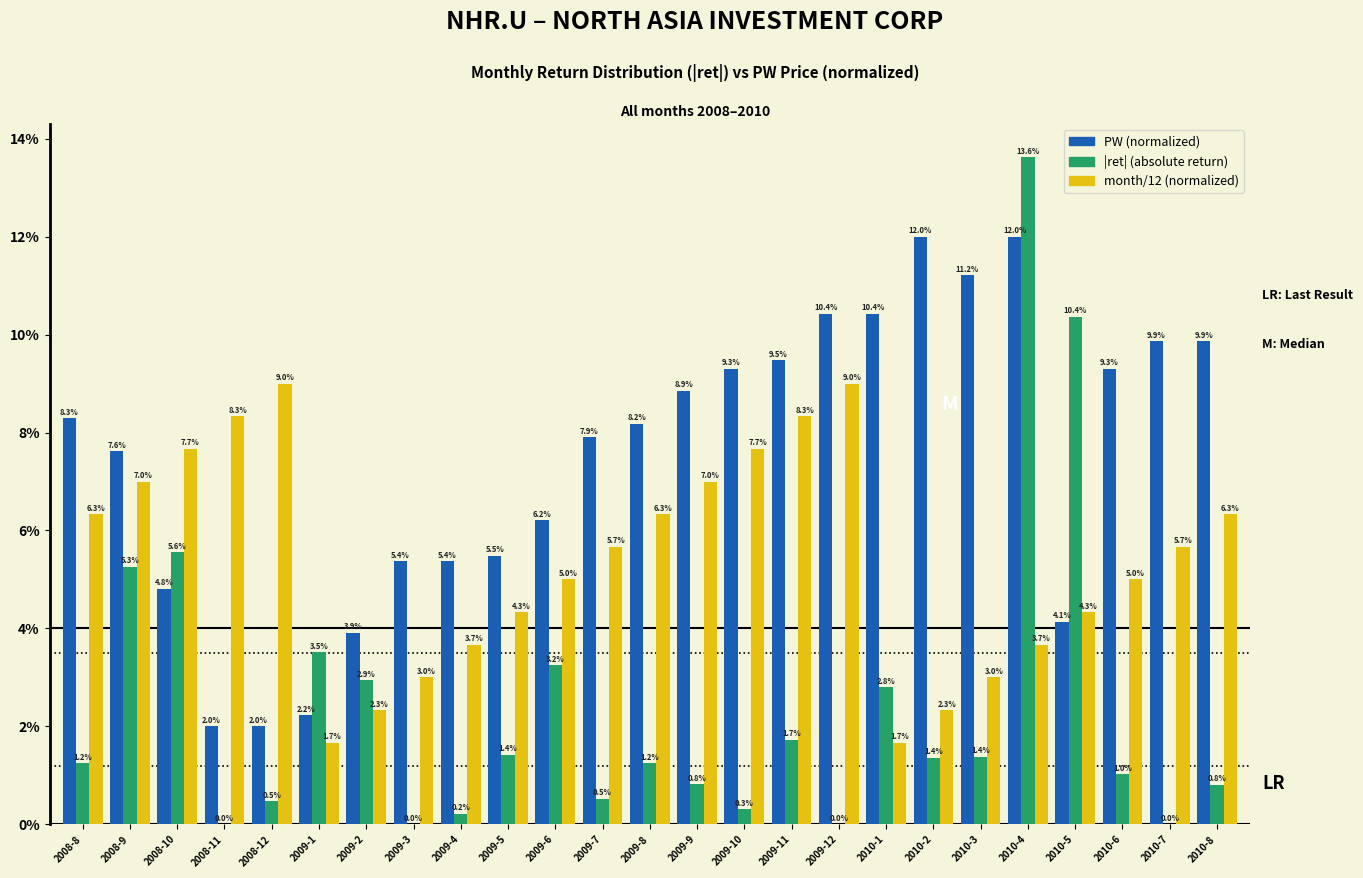

Does the chart contain stacked bars?

No